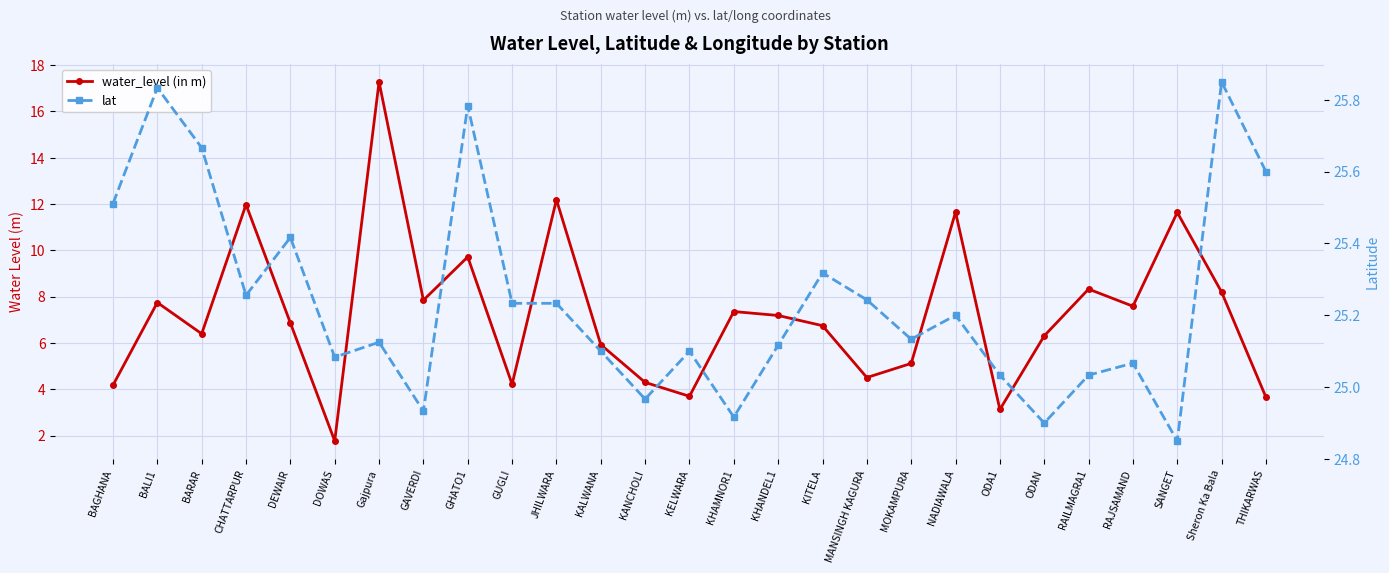

What is the label of the 22nd point from the right?

DOWAS